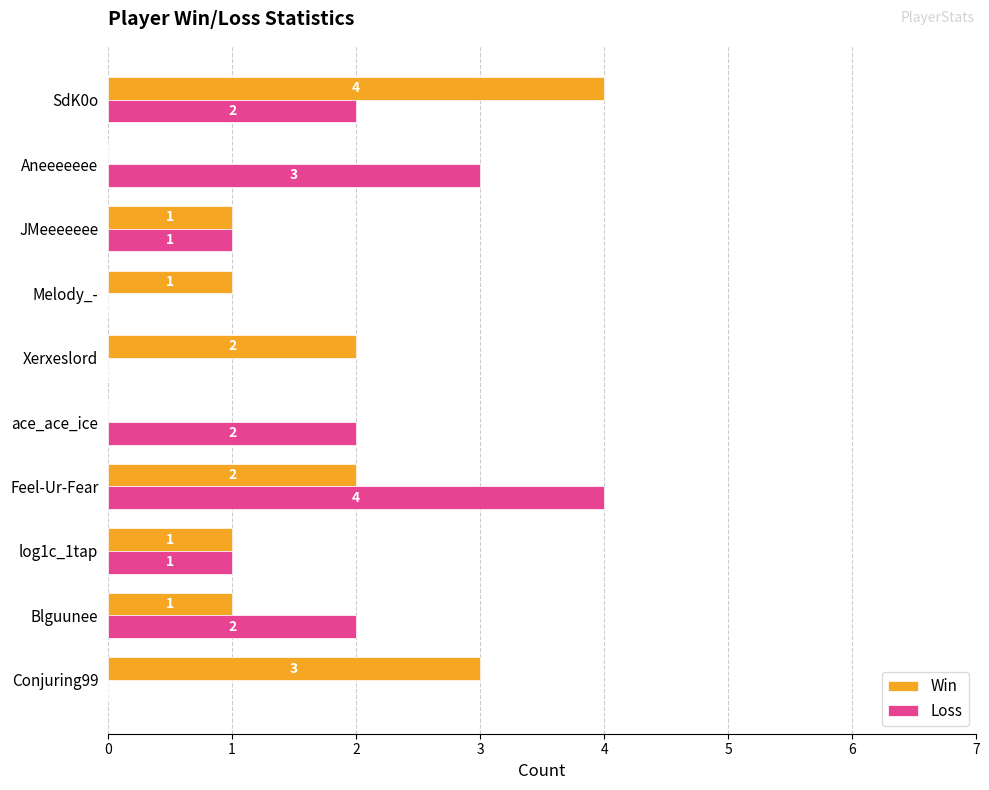

What is the total value across all series at Aneeeeeee?

3